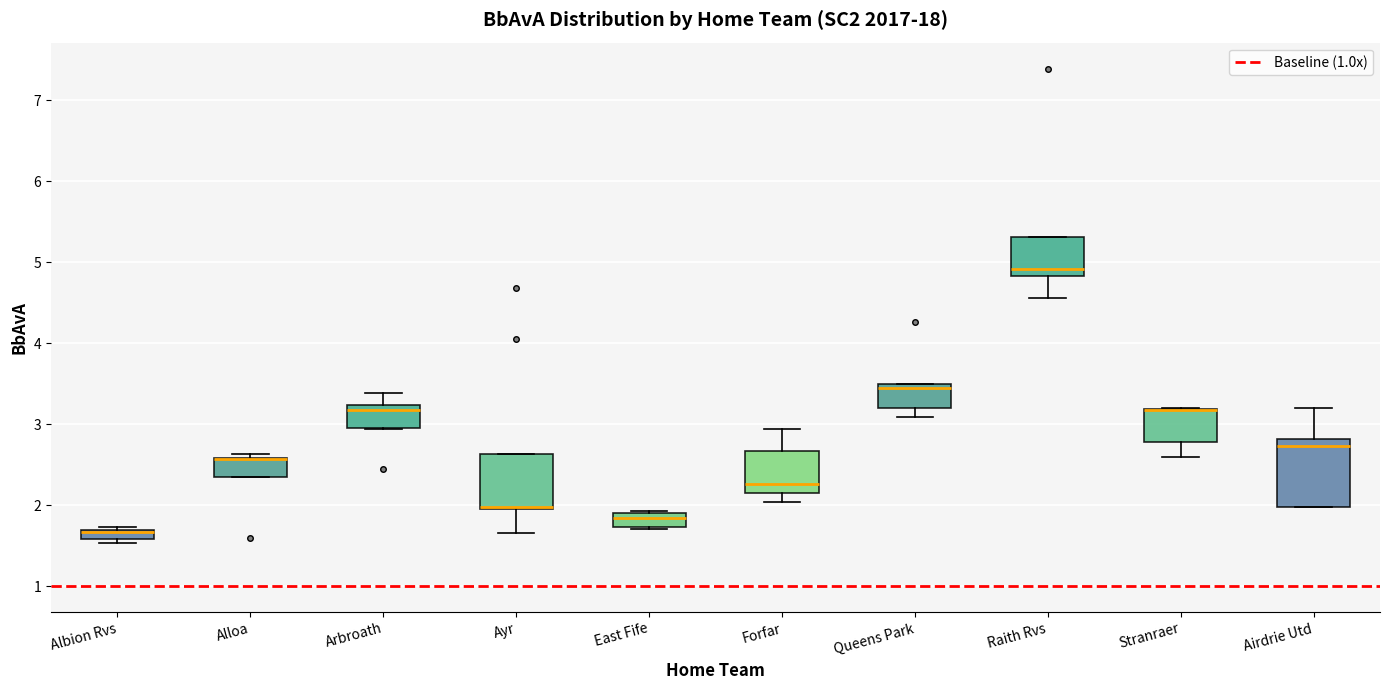

Comparing the boxes themselves (not the whiskers), which one is the tallest?

Airdrie Utd